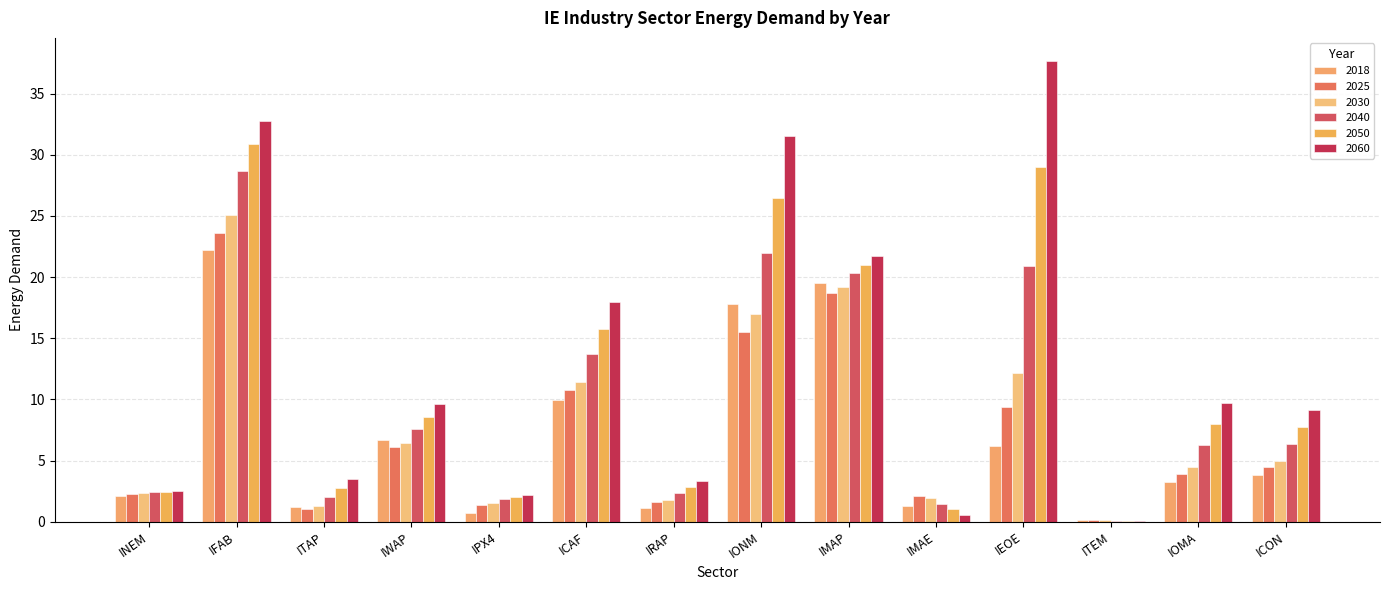

What is the total value across all series at ICAF?

79.4